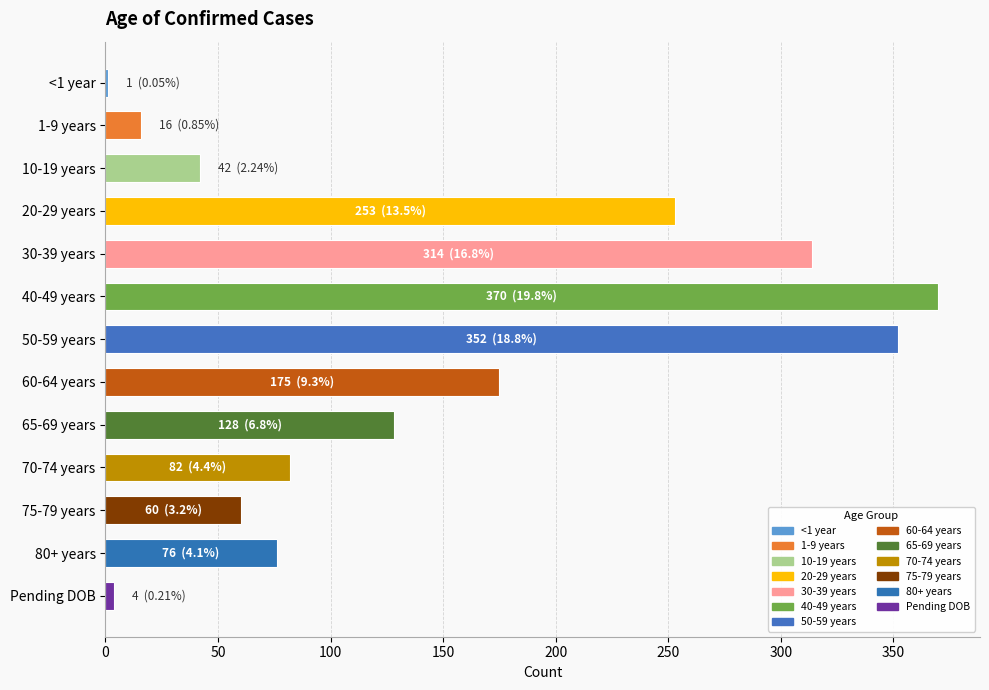

Reading top to bottom, what are all the values shown in this chart?

<1 year=1	1-9 years=16	10-19 years=42	20-29 years=253	30-39 years=314	40-49 years=370	50-59 years=352	60-64 years=175	65-69 years=128	70-74 years=82	75-79 years=60	80+ years=76	Pending DOB=4